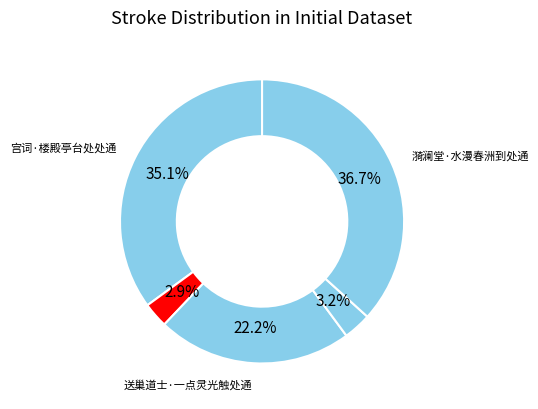

Count the number of slices in the pie.

5